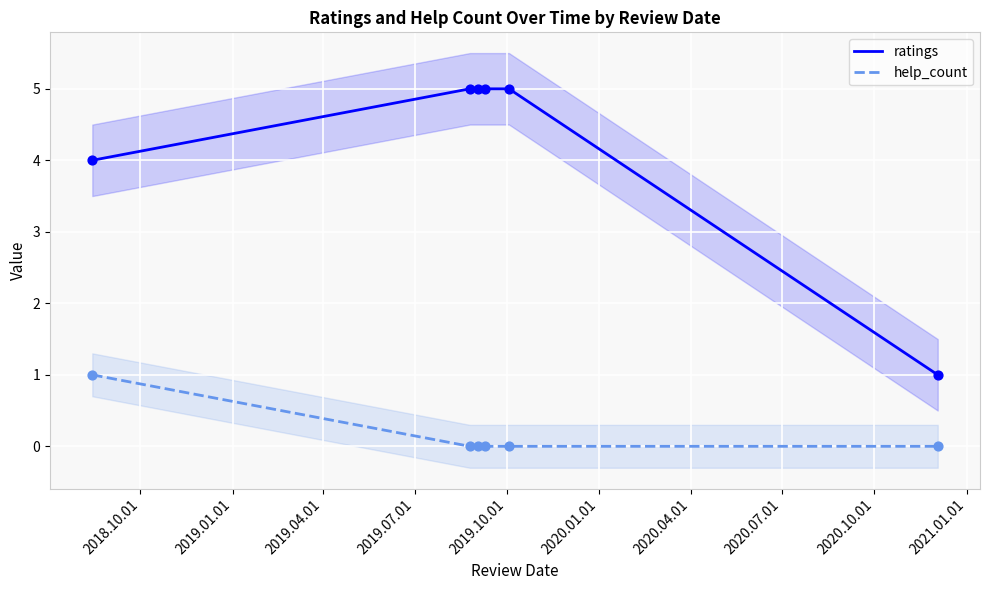

Which series reaches the minimum Y coordinate?

help_count